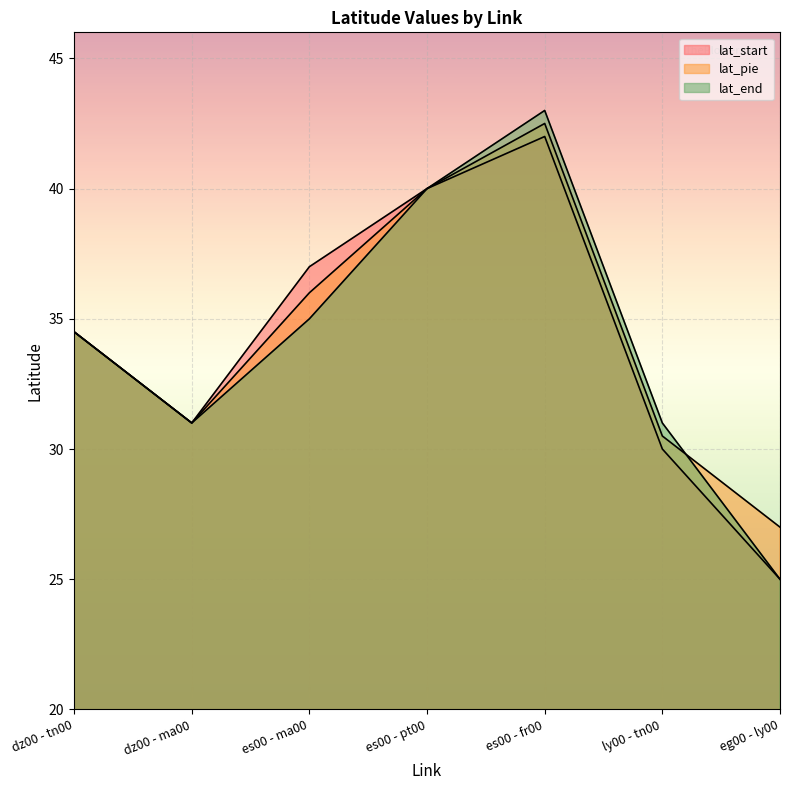

What is the total value across all series at es00 - ma00?

108.0